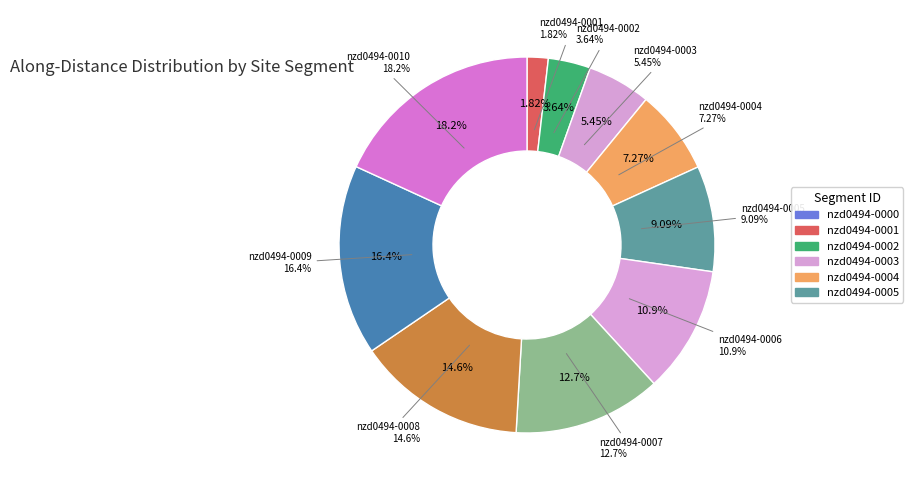

The nzd0494-0003 slice represents 5% of the pie. True or false?

True